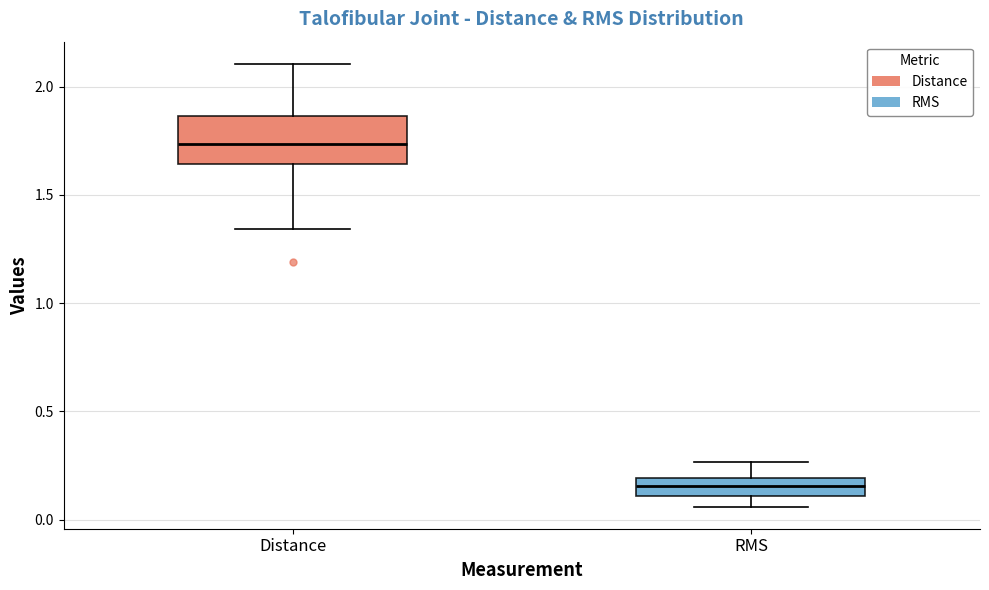

Which box's median line is the highest?

Distance